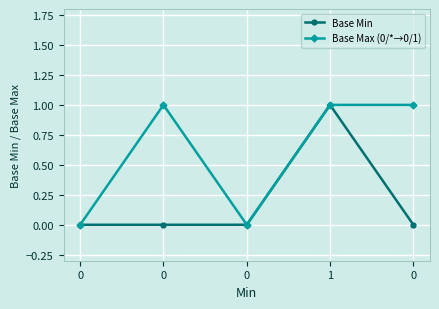

What is the sum of the Base Max (0/*→0/1) values at 0 and 1?

2